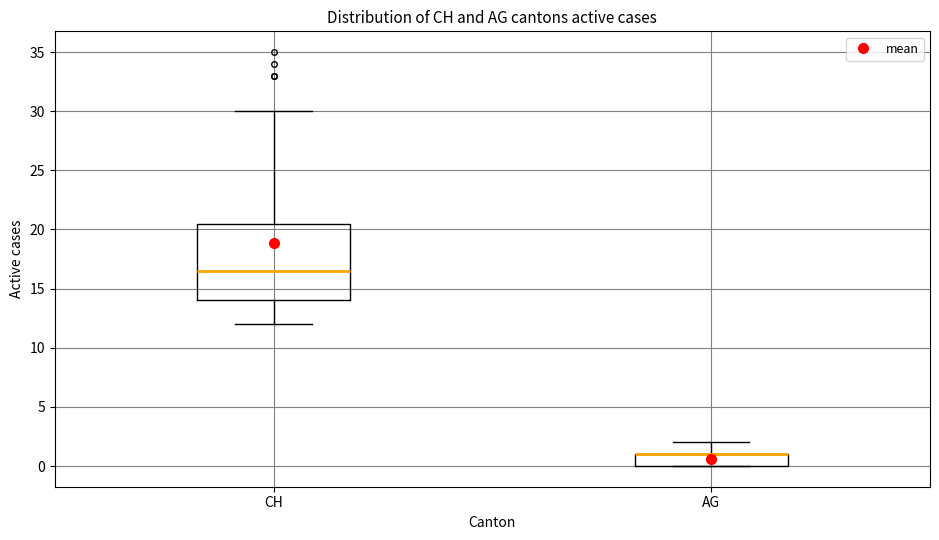

Reading left to right, transcribe this box plot: for each box, give where its median line is, the range the box spans, and where its two whiskers end, as read against the y-axis. The values are not printed on the chart, so give them approximately, as read against the axis.

CH: median 16.5, box 14.0 to 20.5, whiskers 12.0 to 30.0
AG: median 1.0 (drawn on the box's upper edge), box 0.0 to 1.0, whiskers 0.0 to 2.0